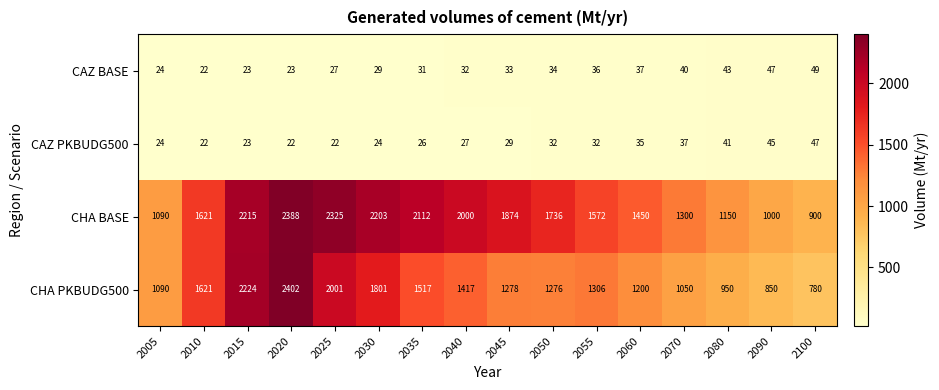

What is the total value across all series at 2040?

3476